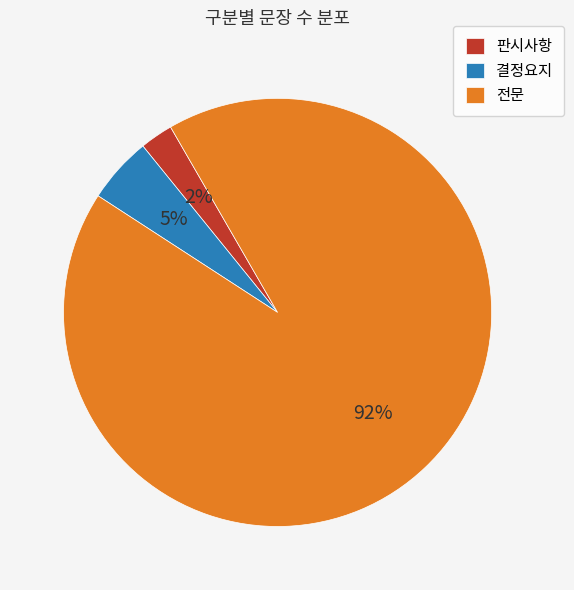

How many segments does this pie chart have?

3